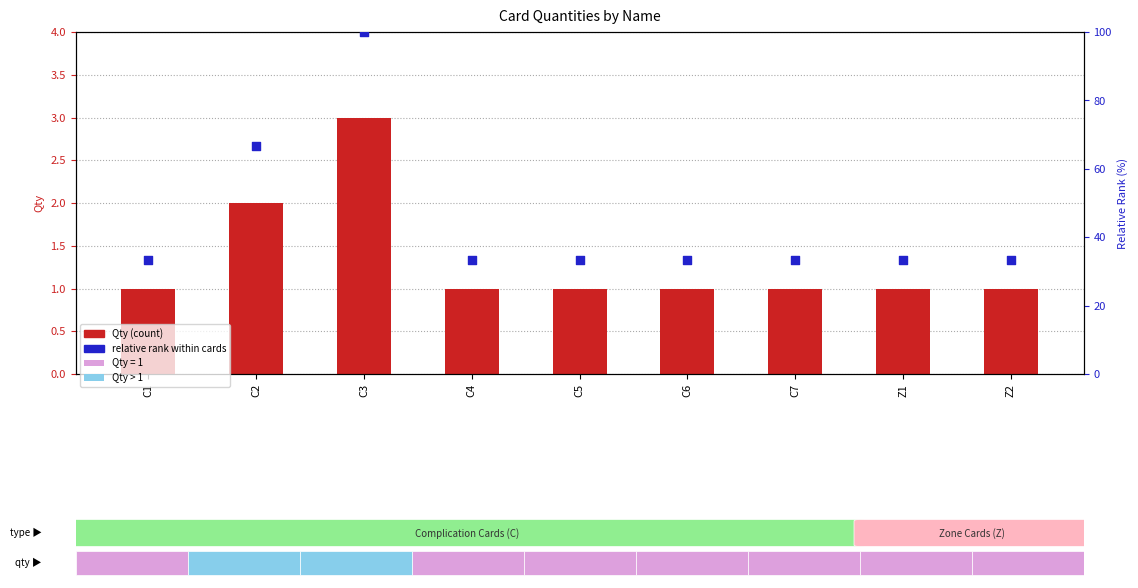

Which series contains the lowest Y value?

Qty (count)